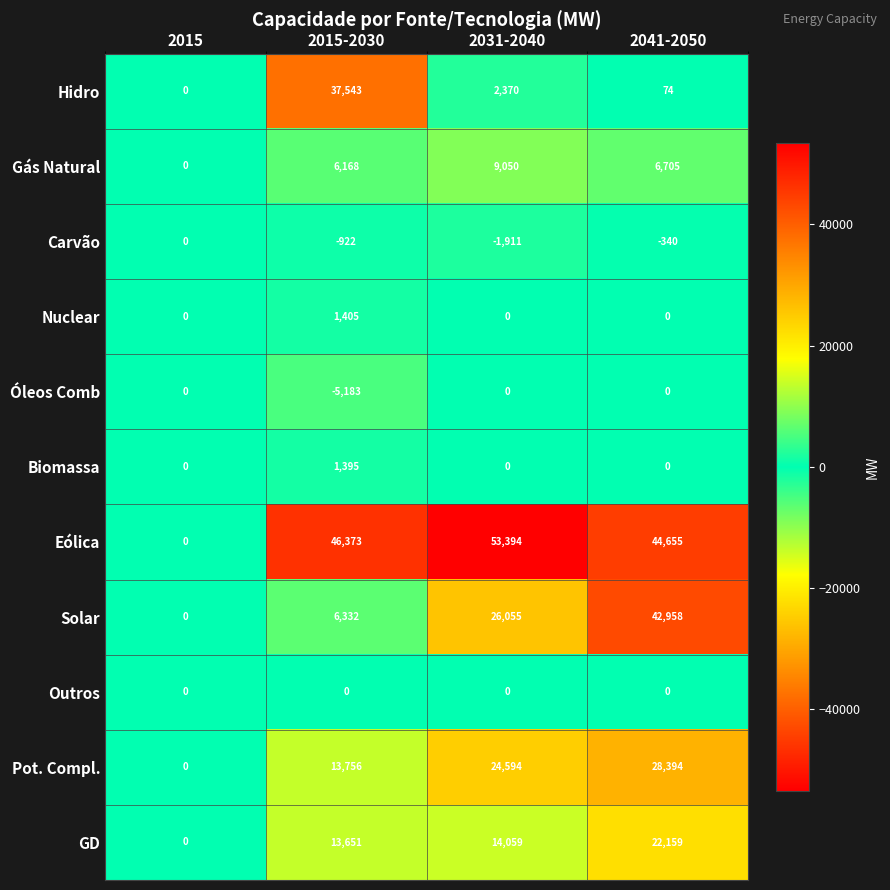

How many Nuclear values are between 0 and 1405?

4